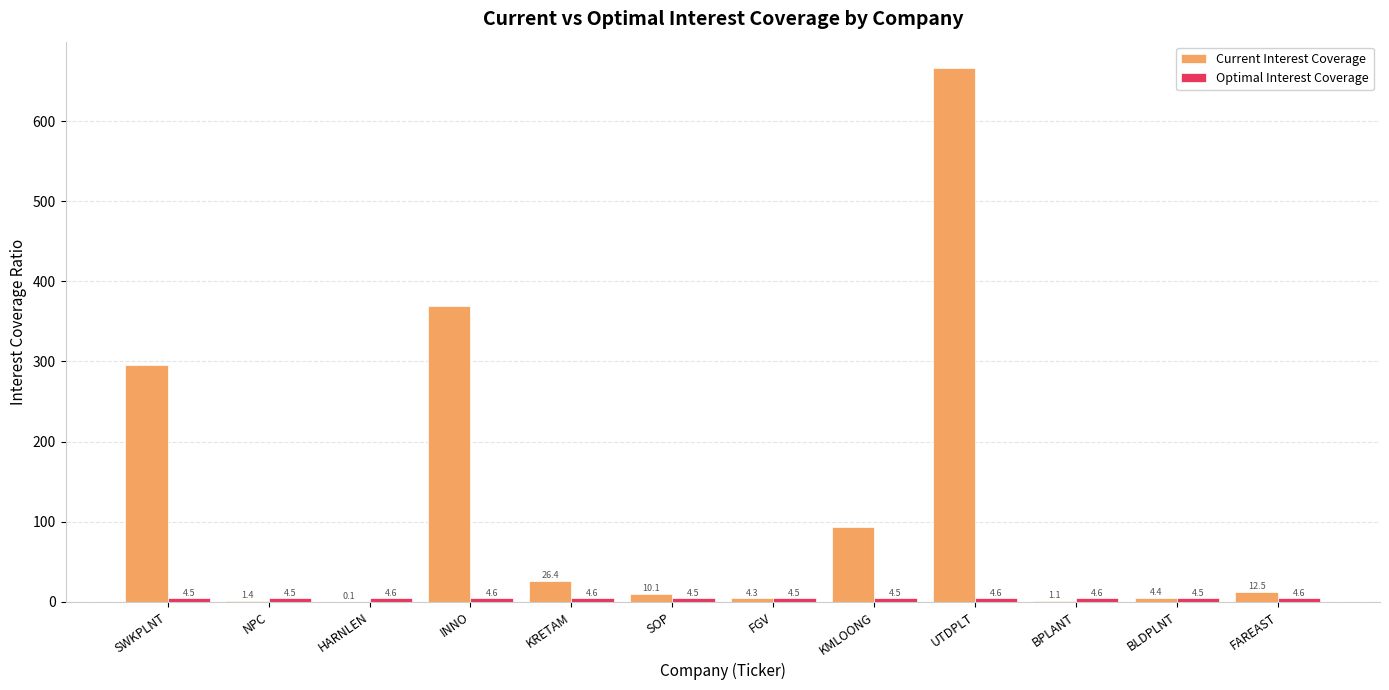

Is it true that Current Interest Coverage equals 1.1 at BPLANT?

True